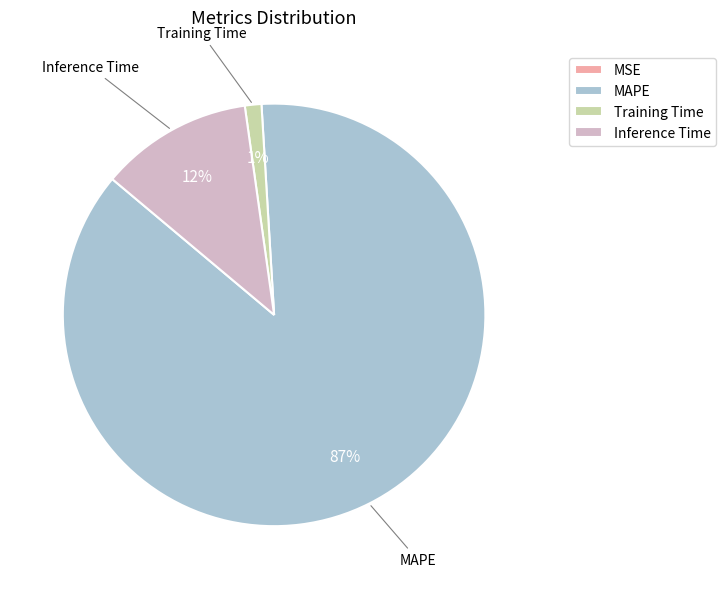

Which slice is the largest?

MAPE